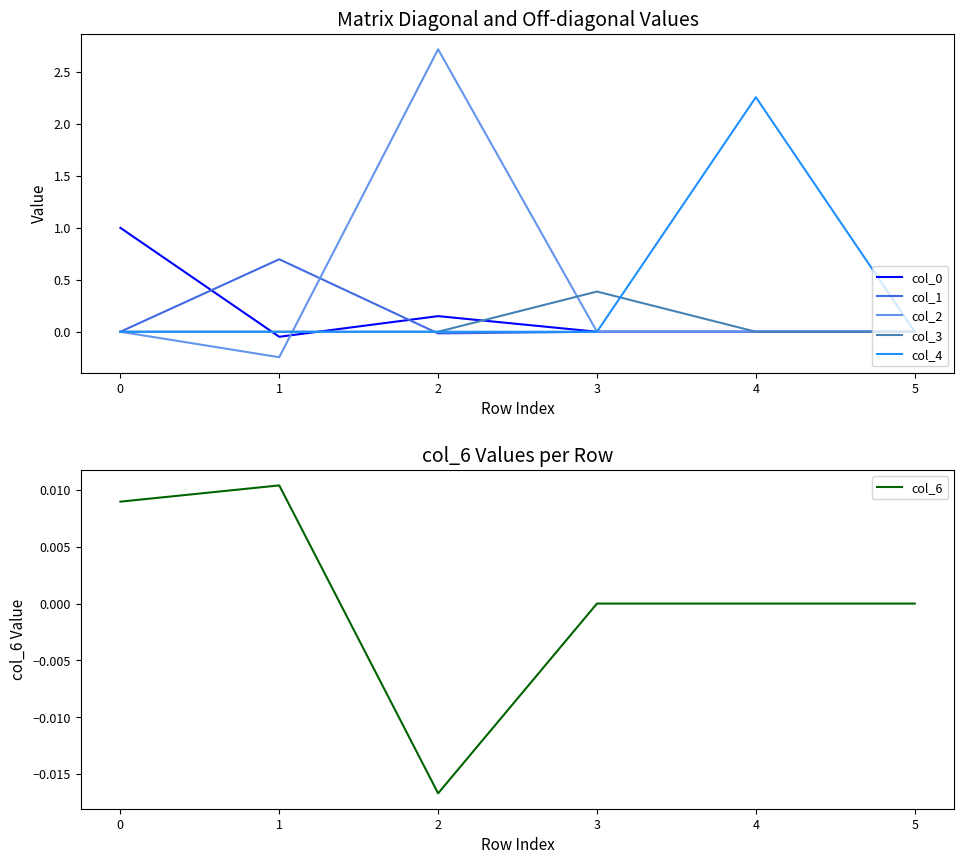

Is this an area chart (filled region under the line)?

No